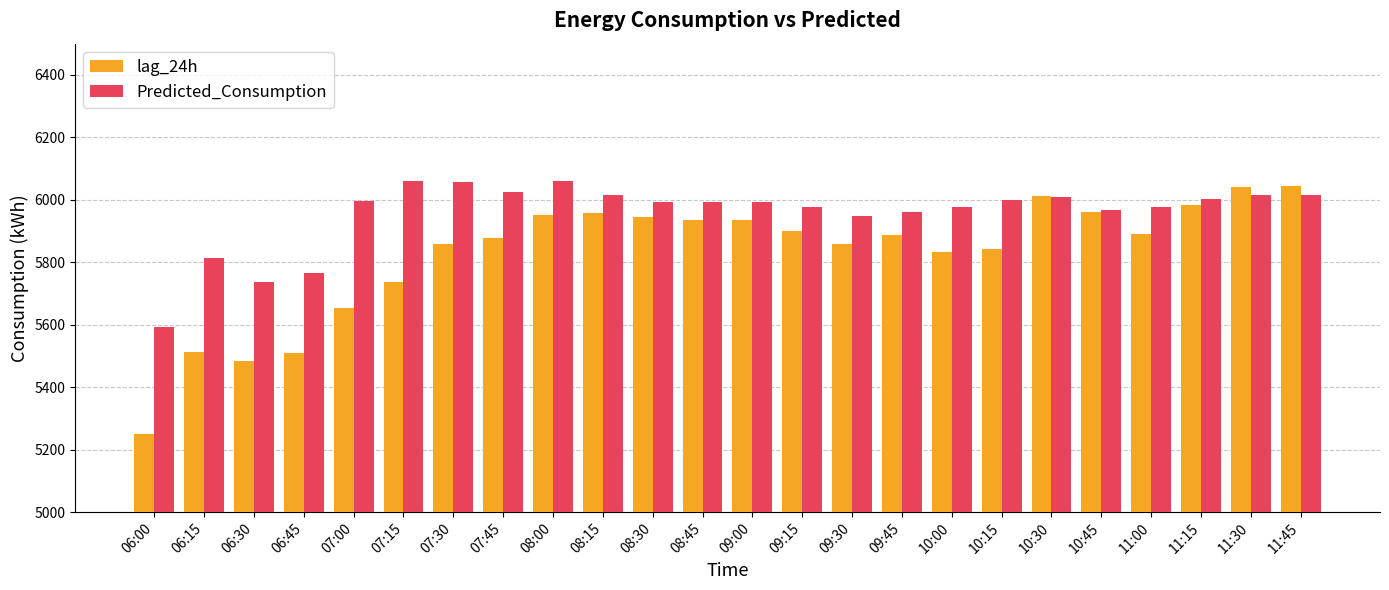

What is the difference between the maximum and minimum values in the Predicted_Consumption series?

468.1